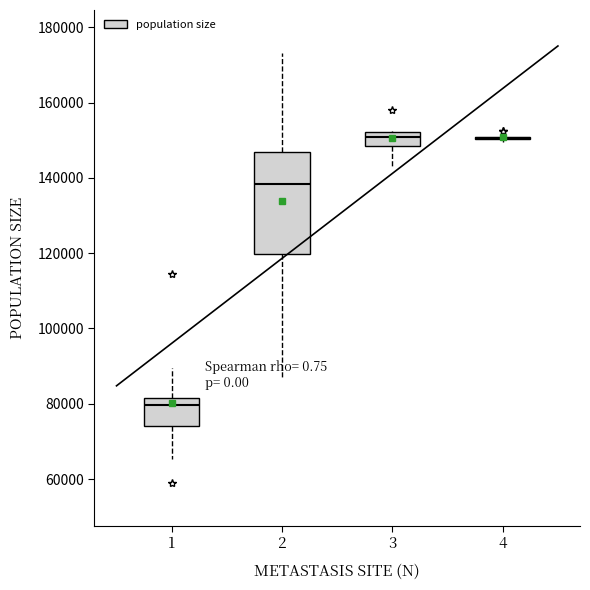

Where does the median line of the box at x = 2 sit on the y-axis? The values are not printed on the chart, so give them approximately, as read against the axis.

138000